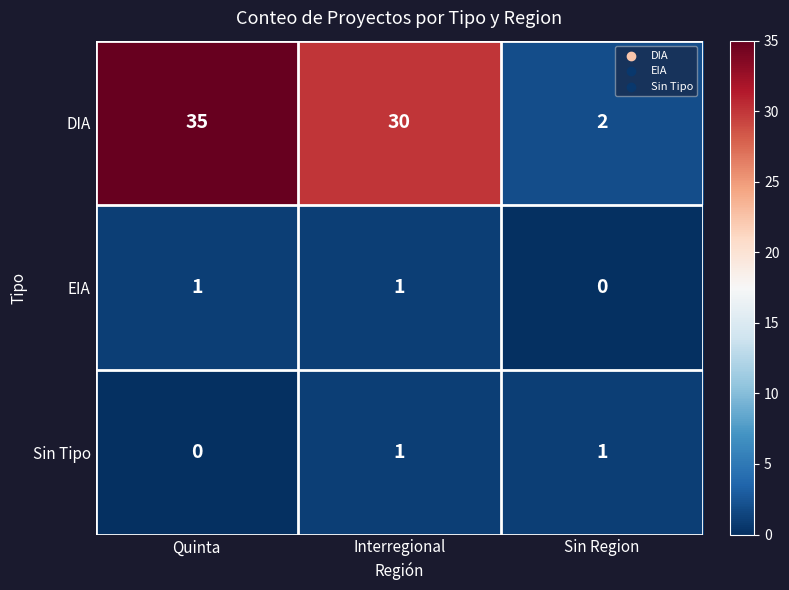

Rank the categories by DIA value from highest to lowest.

Quinta, Interregional, Sin Region